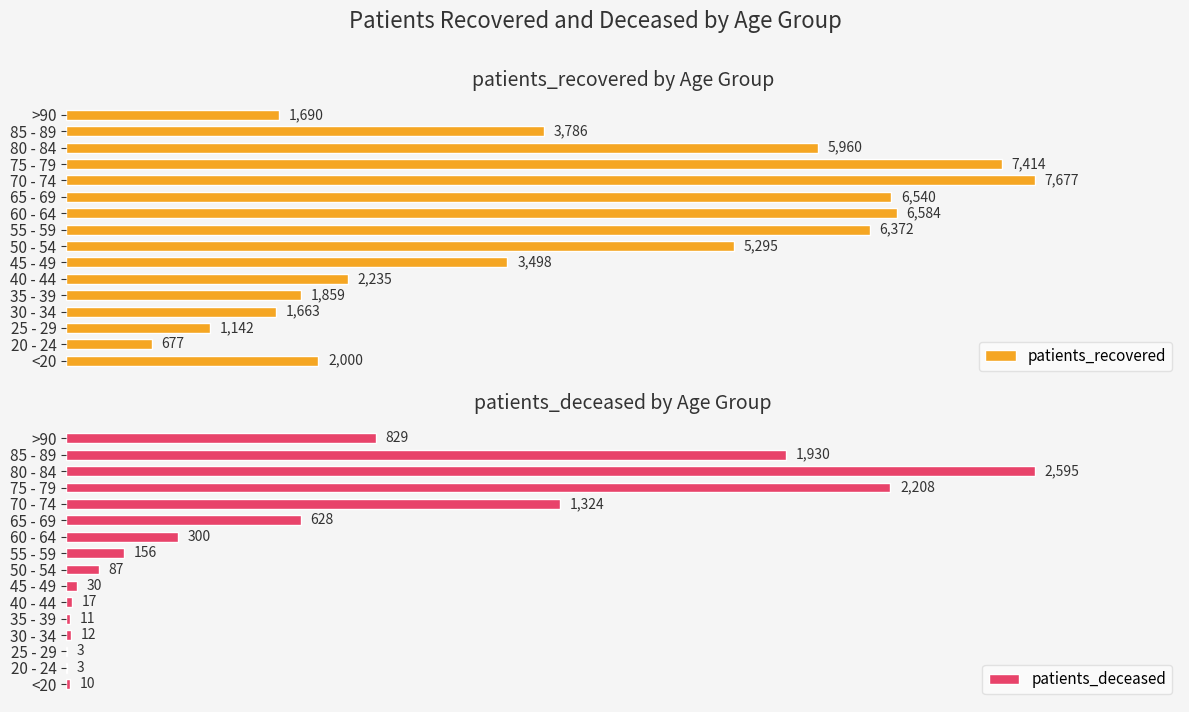

Where is patients_recovered nearest to the value 4177?

85 - 89